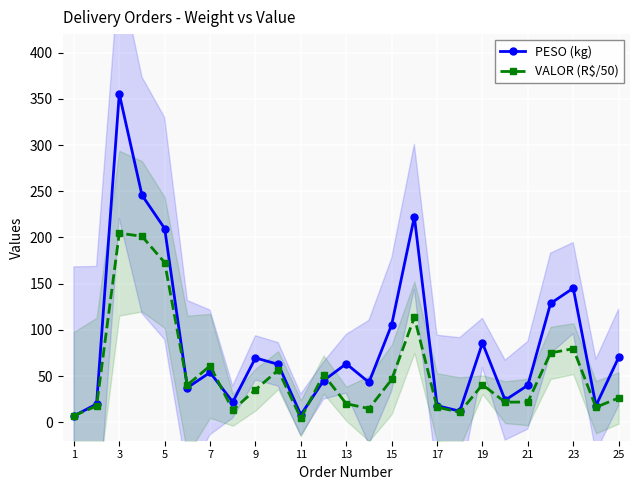

True or false: VALOR (R$/50) has more than 1 points higher than both neighbors.

True